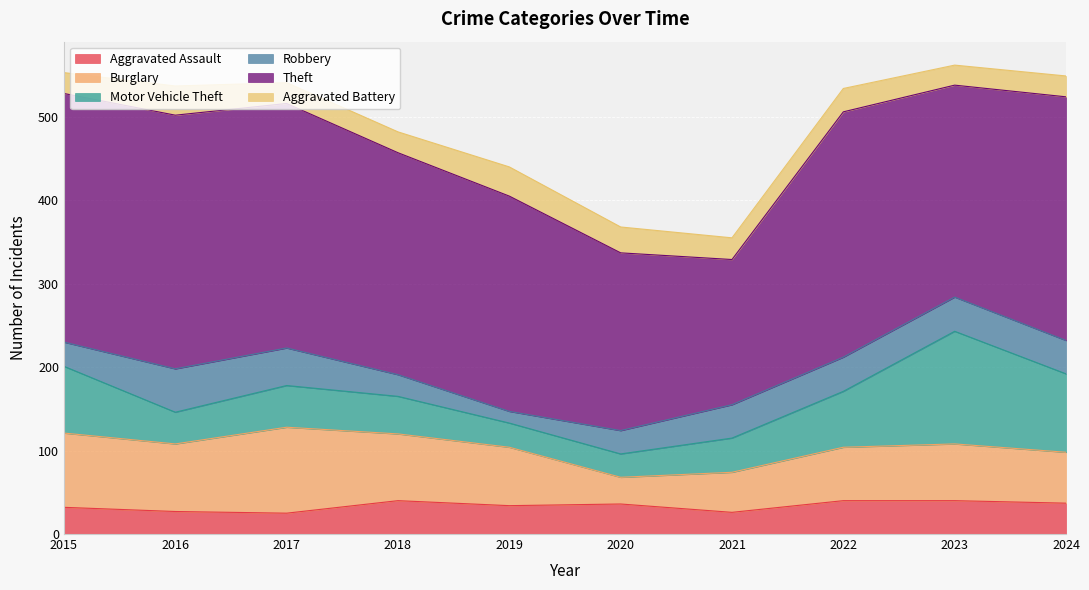

At which label does Motor Vehicle Theft reach its peak?

2023